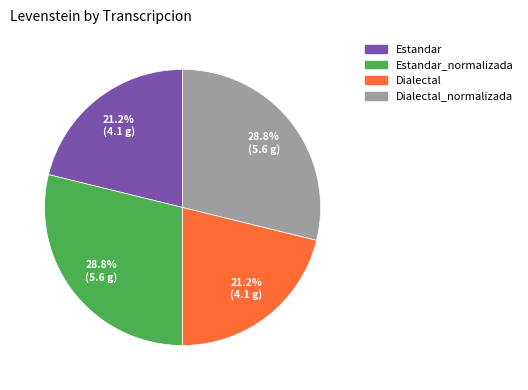

How much of the chart is everything except Estandar_normalizada?

71.2%